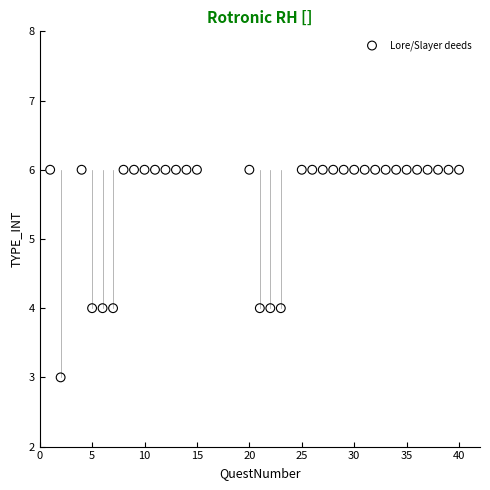

What is the range of Y values (max minus min)?

3